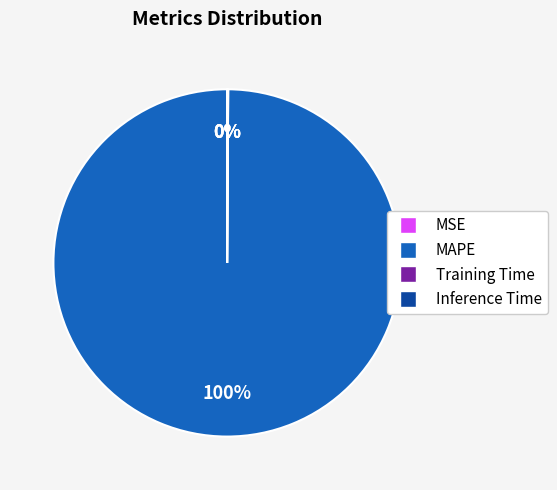

To the nearest percent, what is the difference between the largest and smallest slice percentages?

100%